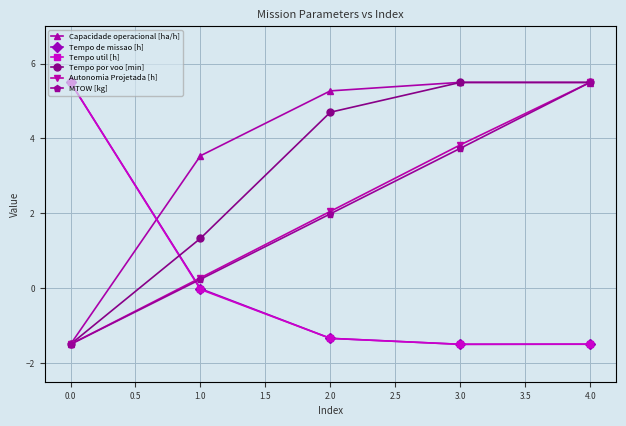

What is the maximum value shown in the chart?

5.5